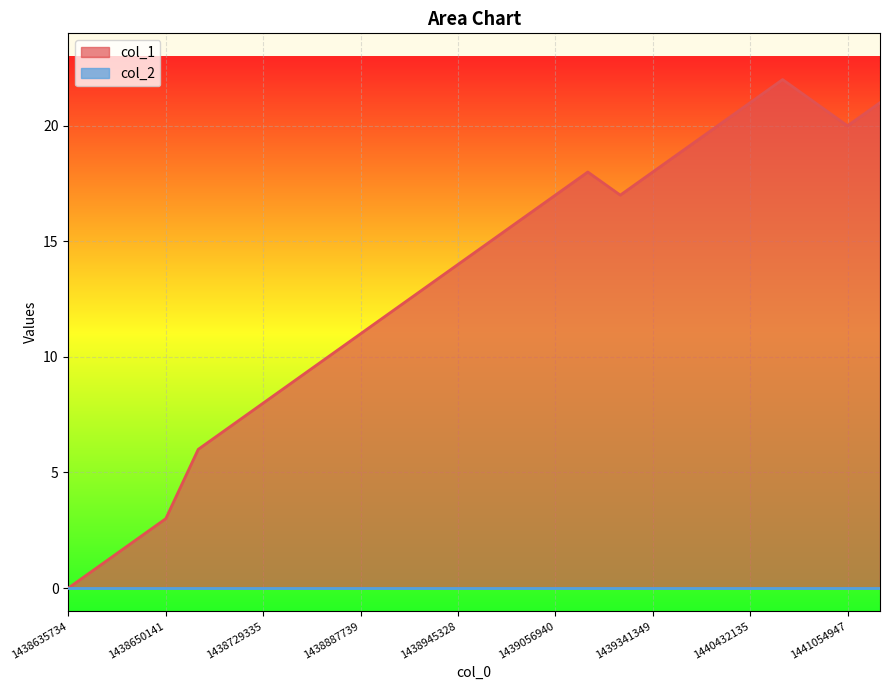

What is the approximate value at 1438707734?

6